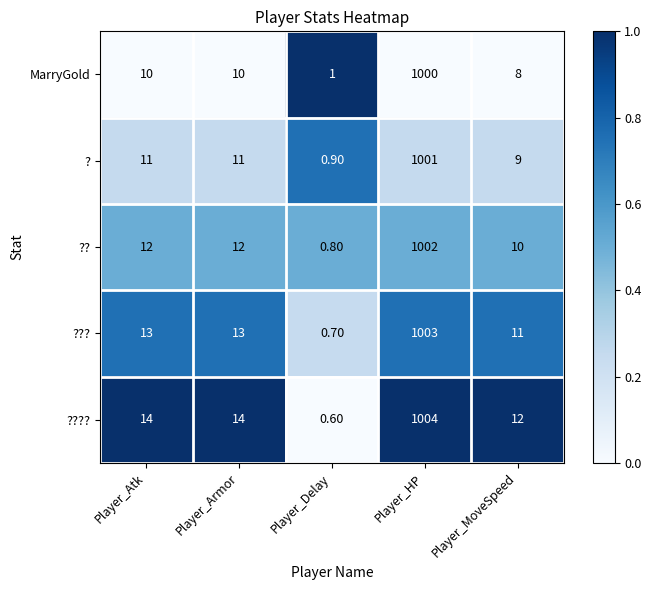

What is the spread (max minus min) of values at Player_Delay?

0.4